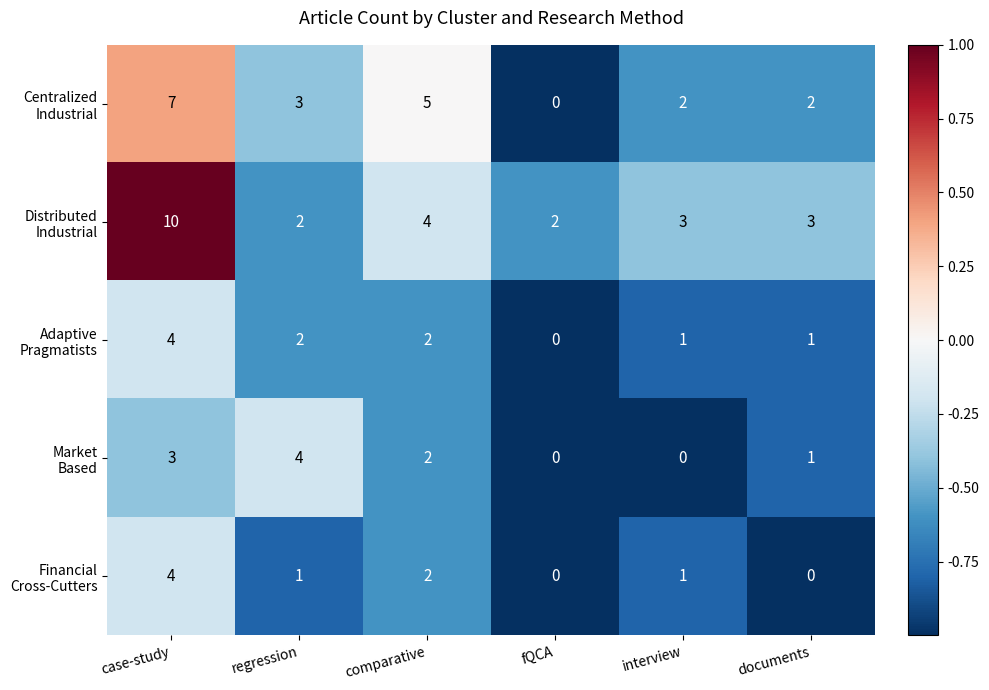

How many distinct data groups are displayed?

5